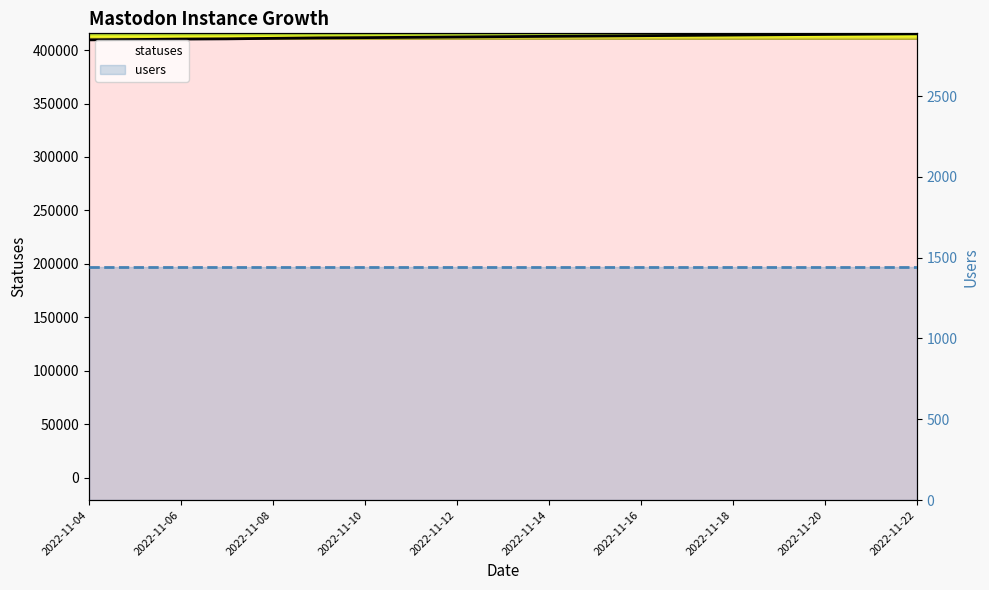

The statuses series shows 412500 at 2022-11-22. True or false?

True